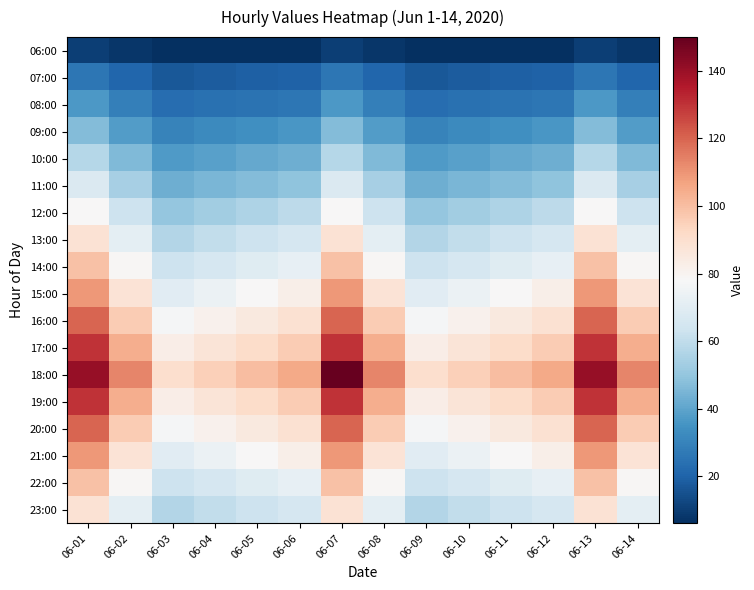

What is the spread (max minus min) of values at 06-12?

99.0